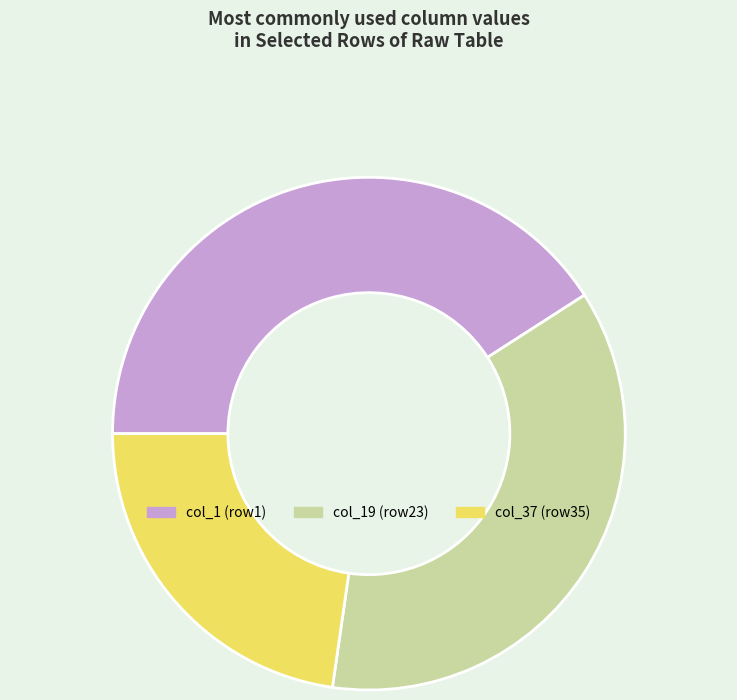

Combined, do col_19 (row23) and col_1 (row1) account for over 50%?

Yes